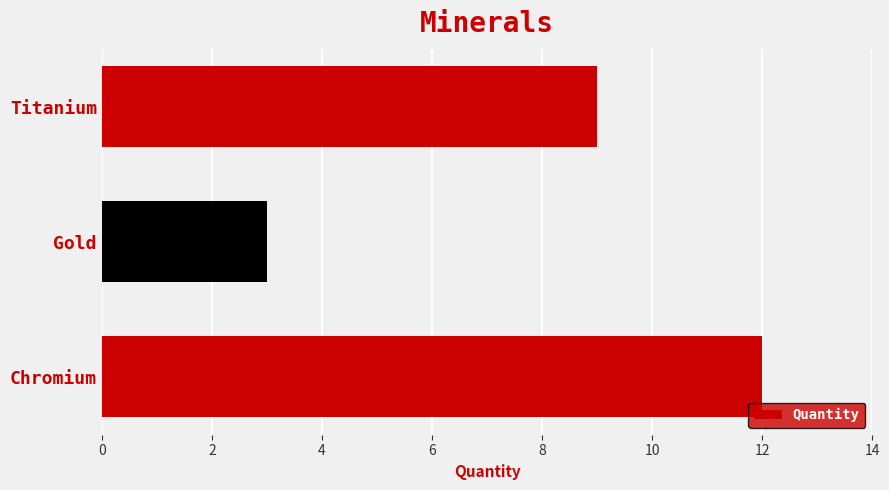

How many data points are less than 9?

1